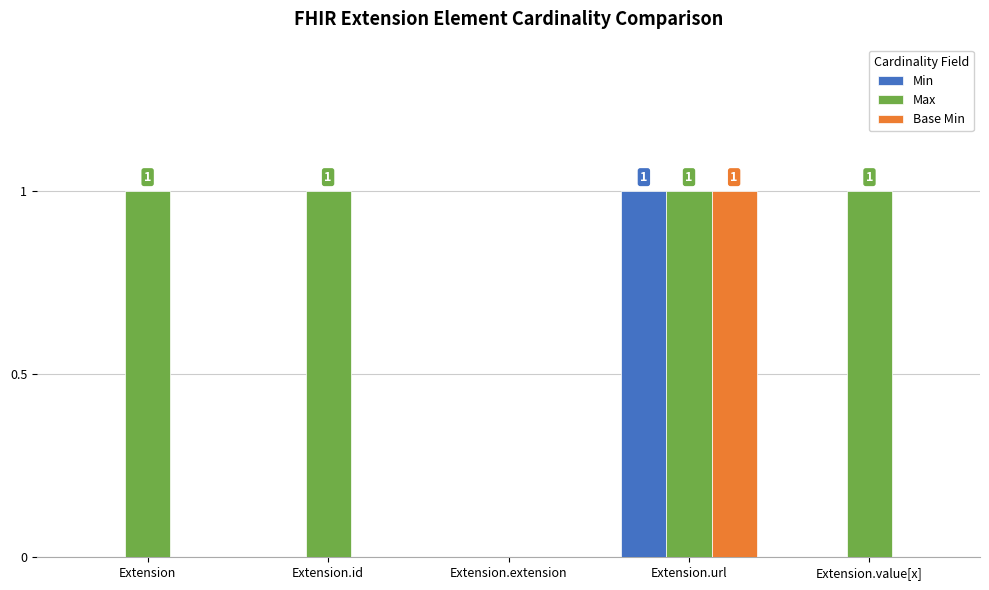

How many distinct data groups are displayed?

3